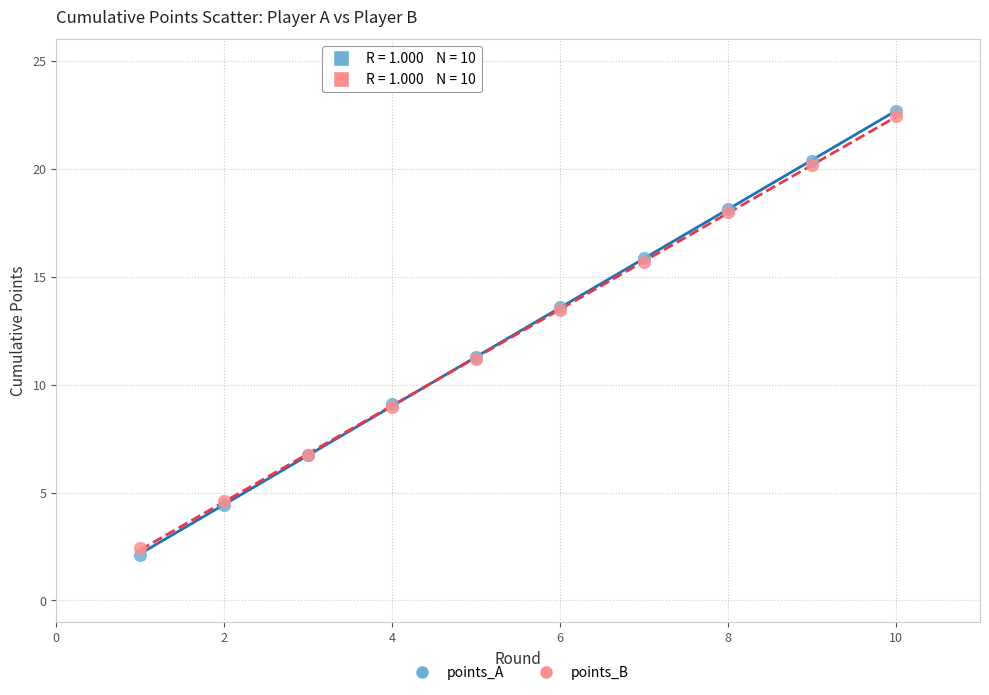

Which series reaches the minimum Y coordinate?

points_A